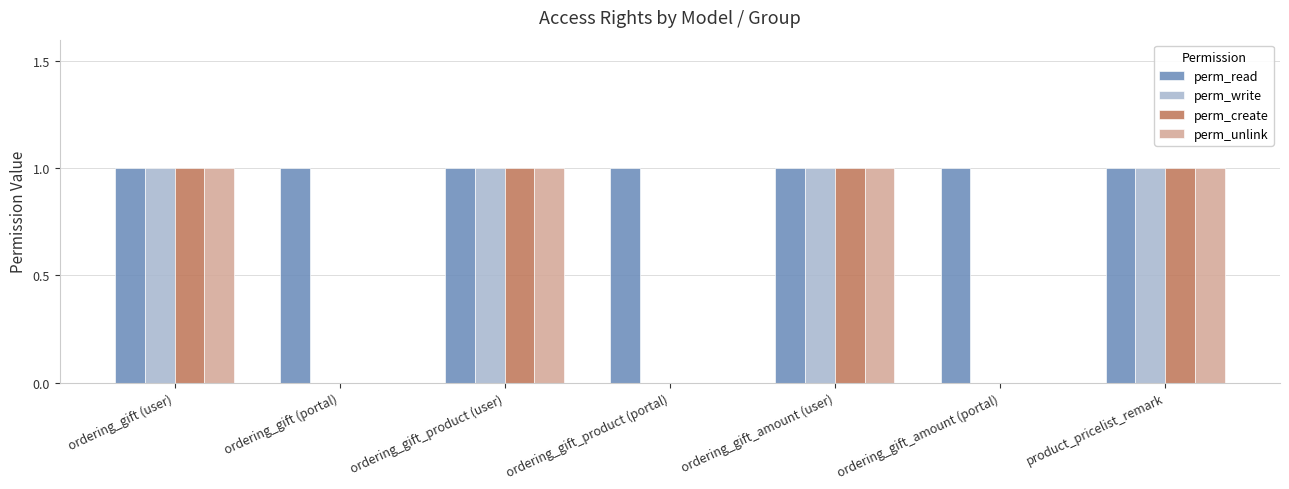

Which series has the largest total across all categories?

perm_read